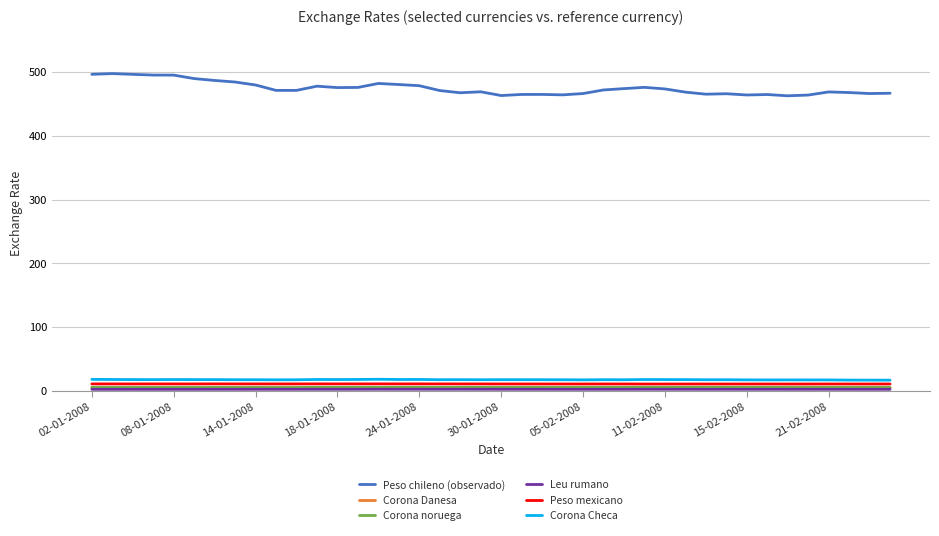

Which series has the widest spread of values?

Peso chileno (observado)